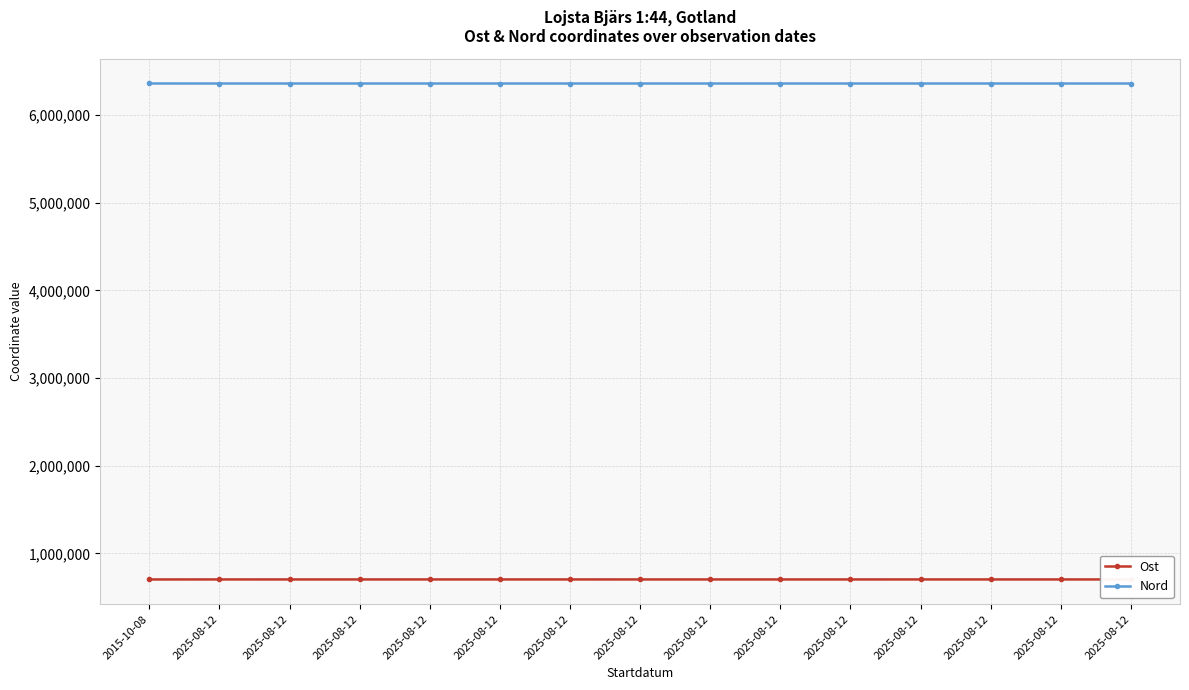

Does the chart have visible grid lines?

Yes